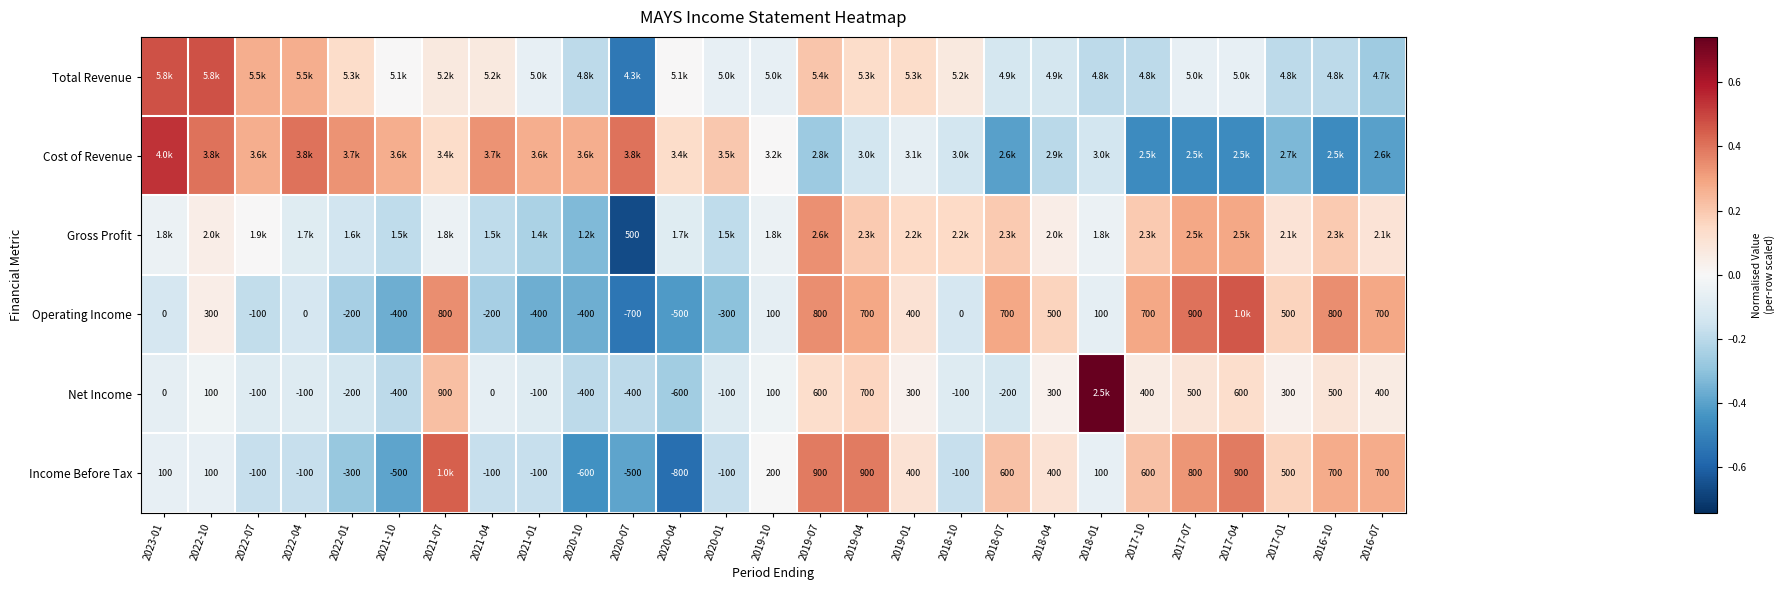

Is the value of Operating Income at 2022-07 greater than the value of Income Before Tax at 2016-07?

No